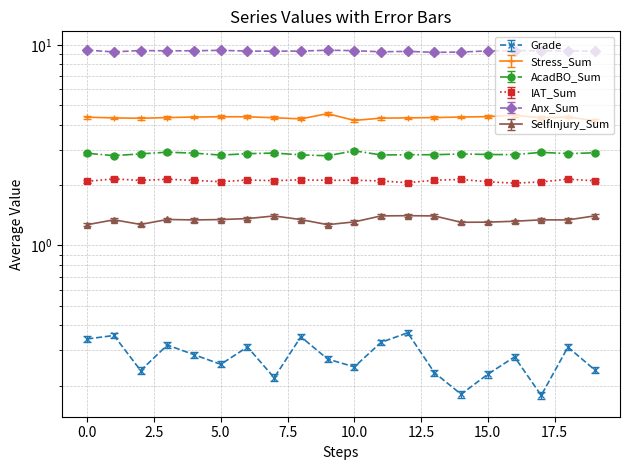

Reading left to right, extract all data points from this chart.

Grade: 0=0.3	1=0.4	2=0.2	3=0.3	4=0.3	5=0.3	6=0.3	7=0.2	8=0.4	9=0.3	10=0.2	11=0.3	12=0.4	13=0.2	14=0.2	15=0.2	16=0.3	17=0.2	18=0.3	19=0.2
Stress_Sum: 0=4.4	1=4.3	2=4.3	3=4.3	4=4.4	5=4.4	6=4.4	7=4.3	8=4.3	9=4.5	10=4.2	11=4.3	12=4.3	13=4.3	14=4.4	15=4.4	16=4.5	17=4.3	18=4.4	19=4.2
AcadBO_Sum: 0=2.9	1=2.8	2=2.9	3=2.9	4=2.9	5=2.8	6=2.9	7=2.9	8=2.8	9=2.8	10=3.0	11=2.8	12=2.8	13=2.8	14=2.9	15=2.8	16=2.8	17=2.9	18=2.9	19=2.9
IAT_Sum: 0=2.1	1=2.1	2=2.1	3=2.1	4=2.1	5=2.1	6=2.1	7=2.1	8=2.1	9=2.1	10=2.1	11=2.1	12=2.1	13=2.1	14=2.1	15=2.1	16=2.0	17=2.1	18=2.1	19=2.1
Anx_Sum: 0=9.4	1=9.2	2=9.4	3=9.3	4=9.3	5=9.4	6=9.3	7=9.3	8=9.3	9=9.4	10=9.3	11=9.2	12=9.3	13=9.2	14=9.2	15=9.3	16=9.4	17=9.3	18=9.3	19=9.3
SelfInjury_Sum: 0=1.3	1=1.3	2=1.3	3=1.3	4=1.3	5=1.3	6=1.4	7=1.4	8=1.3	9=1.3	10=1.3	11=1.4	12=1.4	13=1.4	14=1.3	15=1.3	16=1.3	17=1.3	18=1.3	19=1.4